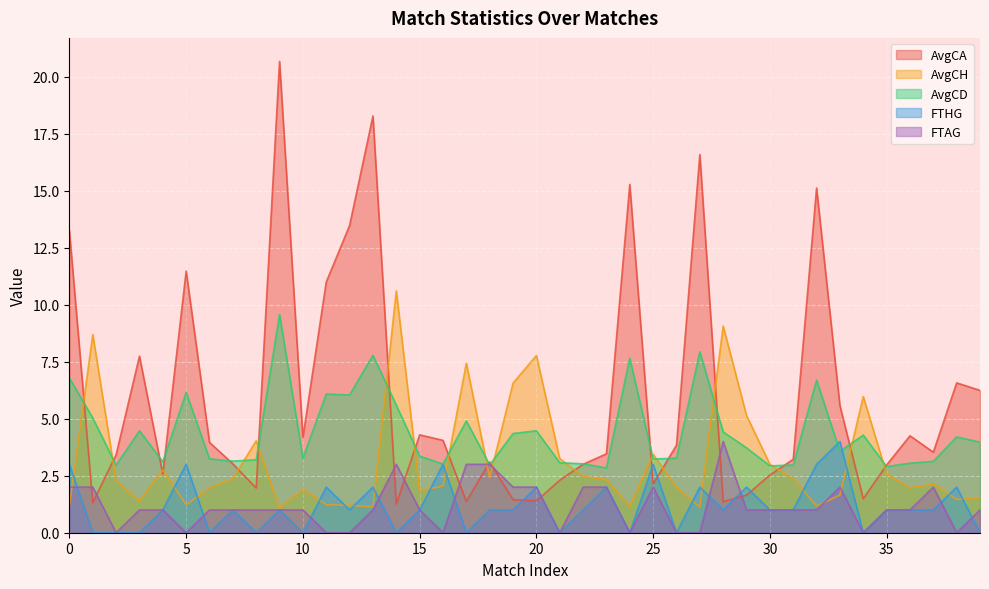

Read the AvgCH value at 20.

7.8